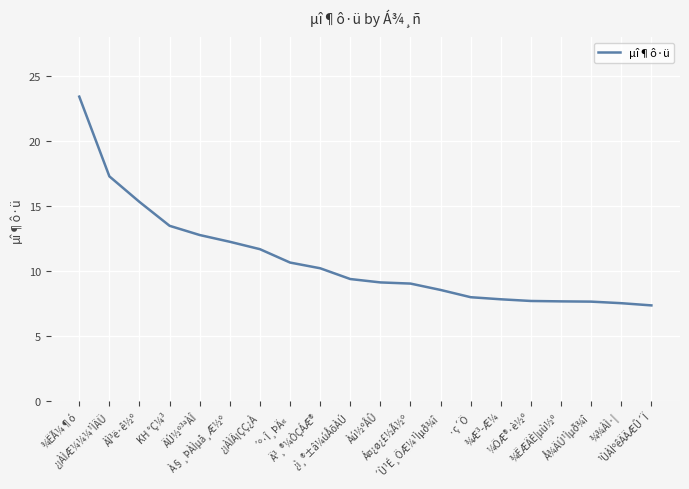

The chart shows a value of 13.5 at KH °Ç¼³. True or false?

True